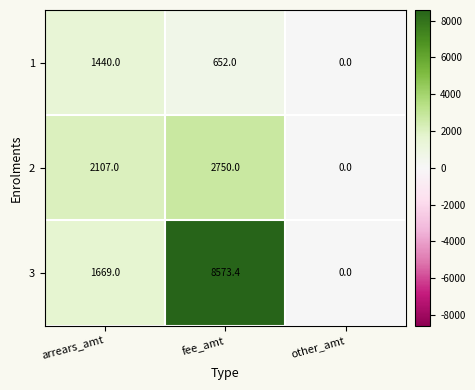

At which label is 2 closest to 1375?

arrears_amt